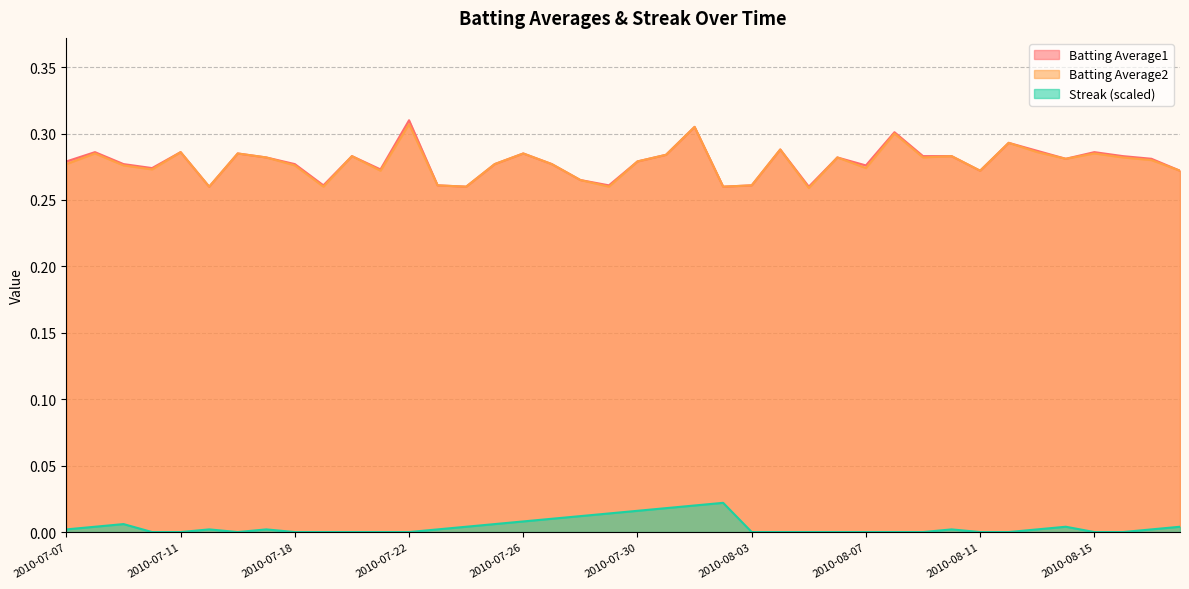

Which category has the lowest value in the Streak_scaled series?

2010-07-10